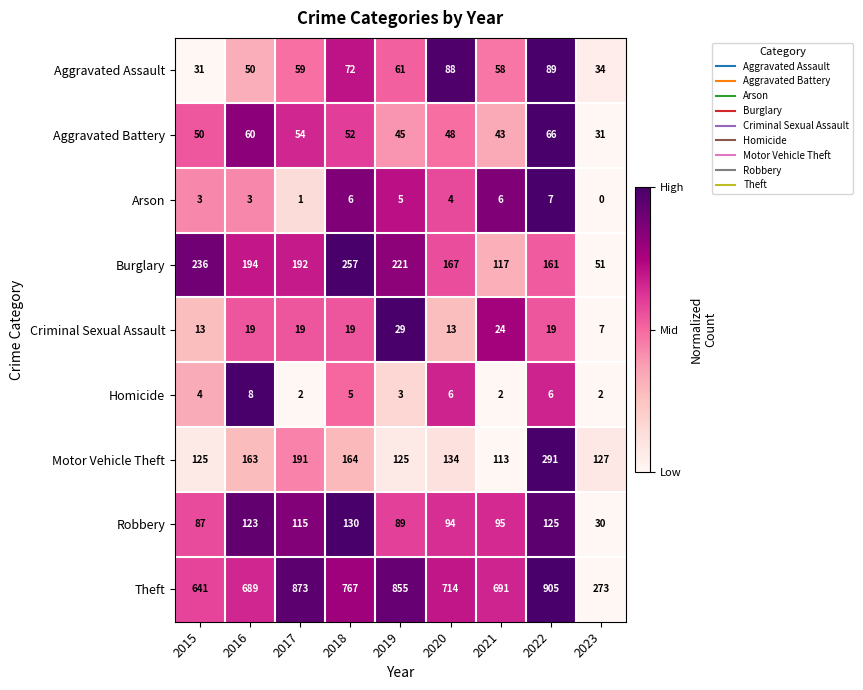

True or false: Motor Vehicle Theft has a value of 125 at 2015.

True